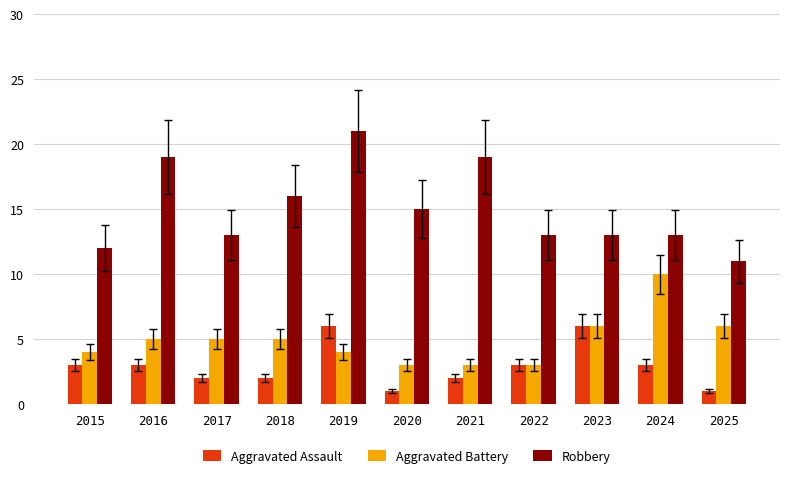

Reading left to right, extract all data points from this chart.

Aggravated Assault: 3	3	2	2	6	1	2	3	6	3	1
Aggravated Battery: 4	5	5	5	4	3	3	3	6	10	6
Robbery: 12	19	13	16	21	15	19	13	13	13	11